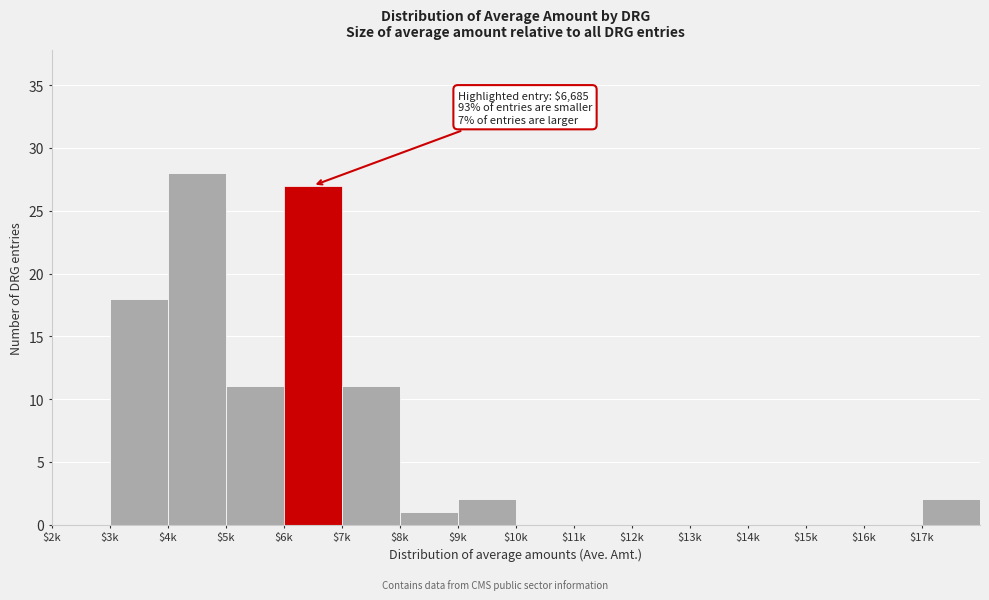

Which category has the highest value across all series?

$4k